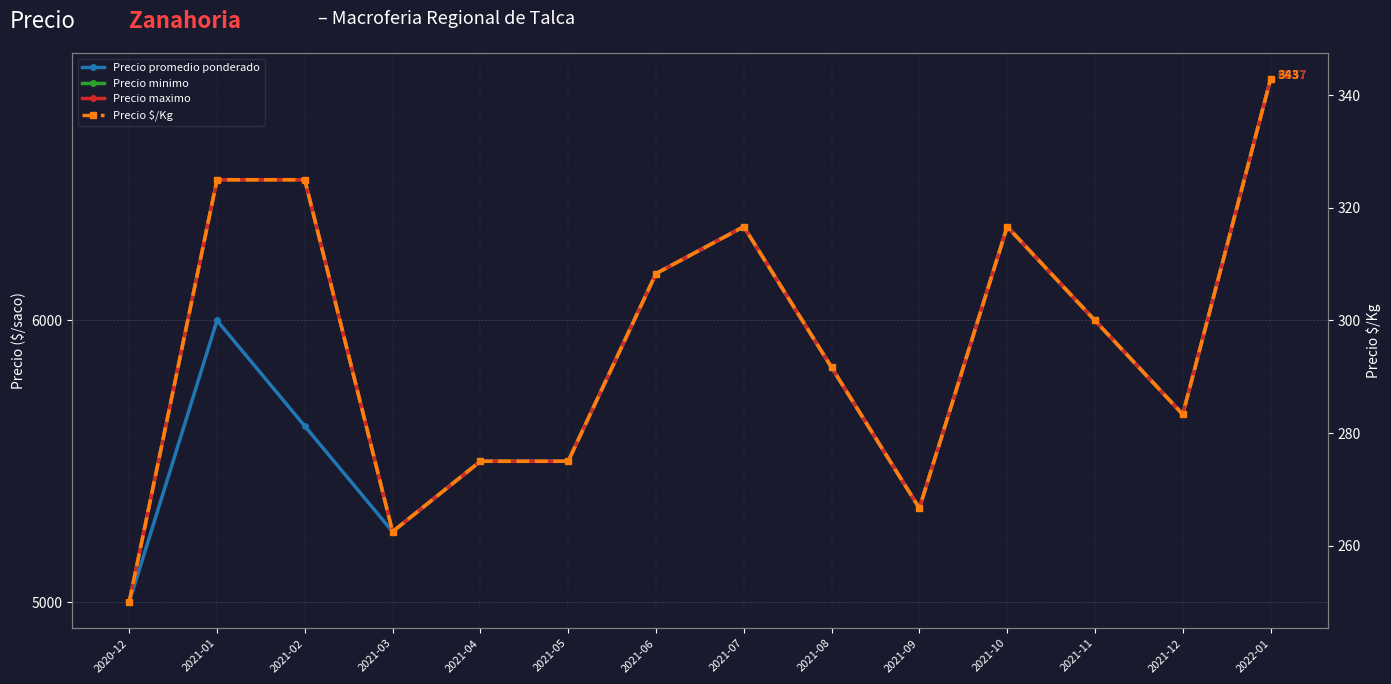

True or false: Precio $/Kg and Precio minimo cross at least once.

False